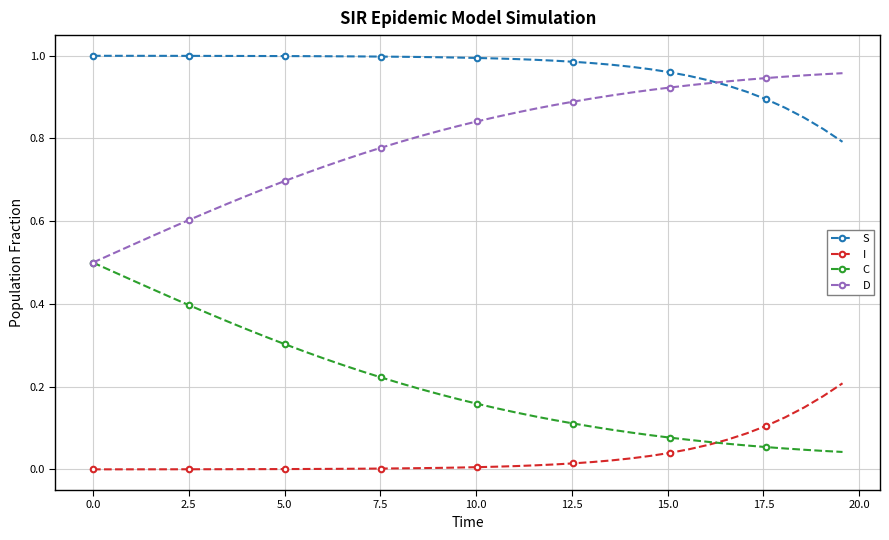

Which series has the largest total across all categories?

S